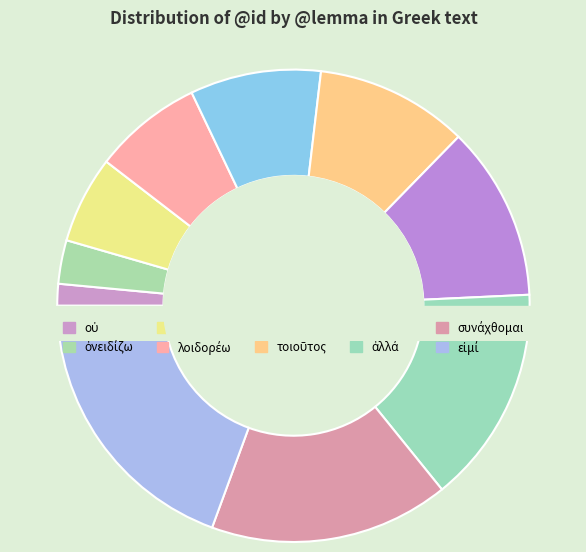

True or false: λοιδορέω accounts for 7% of the total.

True